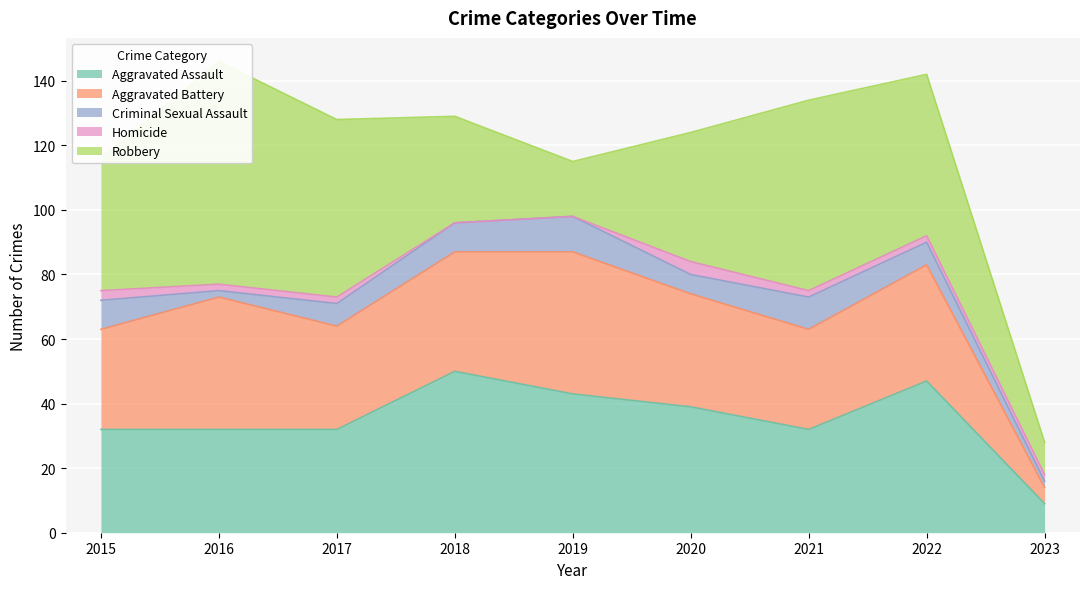

At which label does Criminal Sexual Assault first exceed 7?

2015